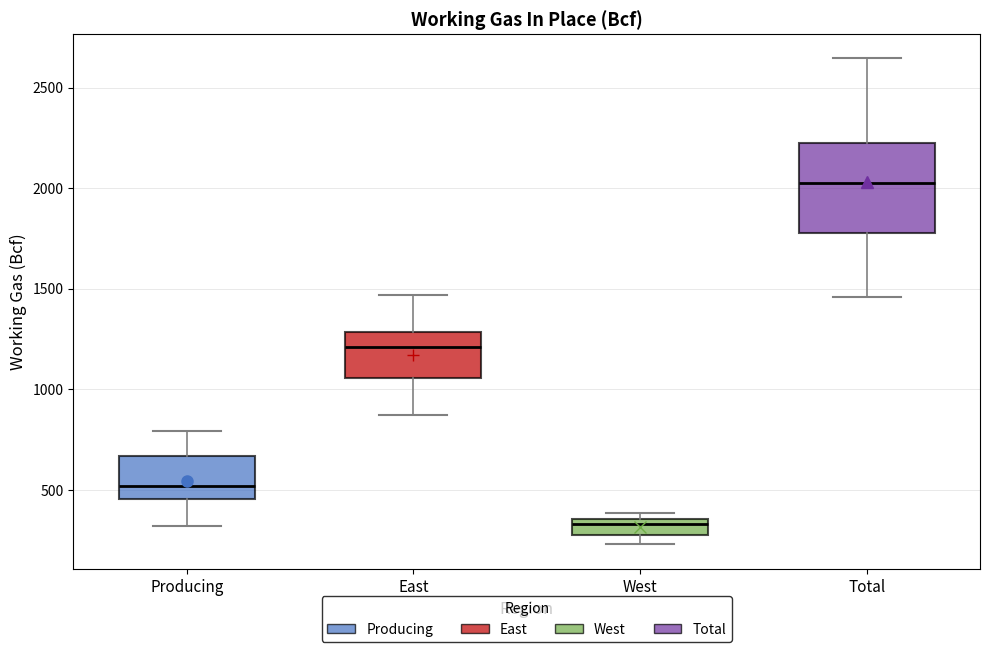

Reading left to right, read every box against the y-axis: the position of its median line, the range the box covers, and the ends of its whiskers. The values are not printed on the chart, so give them approximately, as read against the axis.

Producing: median 500, box 450 to 650, whiskers 300 to 800
East: median 1200, box 1050 to 1300, whiskers 850 to 1450
West: median 350 (just below the box's upper edge), box 250 to 350, whiskers 250 (below the box's lower edge) to 400
Total: median 2050, box 1800 to 2200, whiskers 1450 to 2650